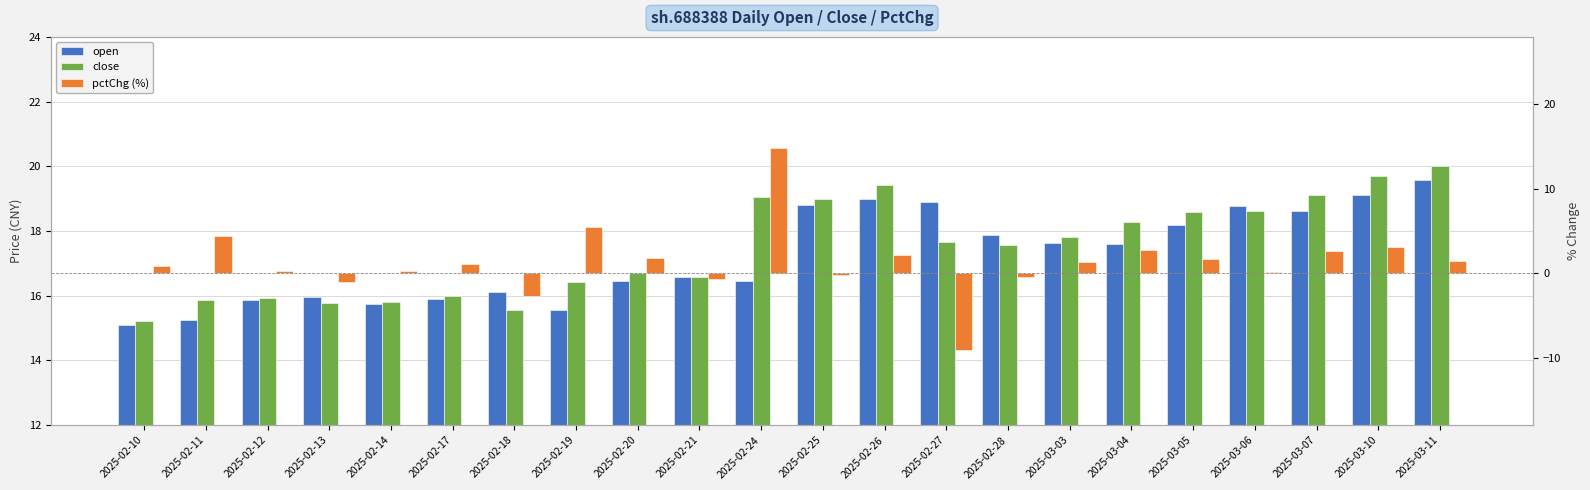

What is the highest value of the close series?

20.0